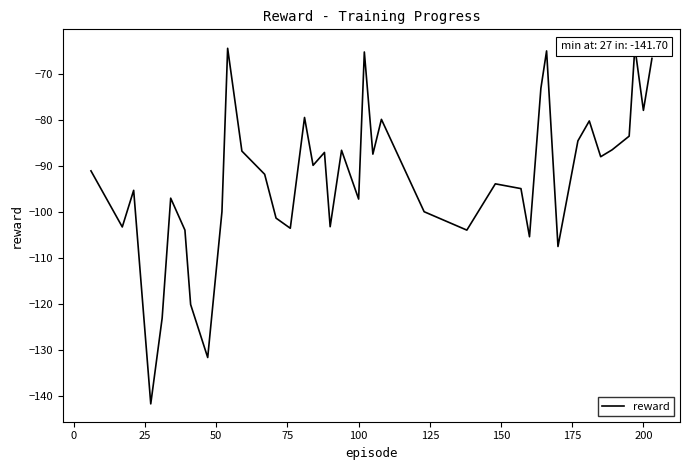

What is the difference between the second highest and minimum values?

77.2